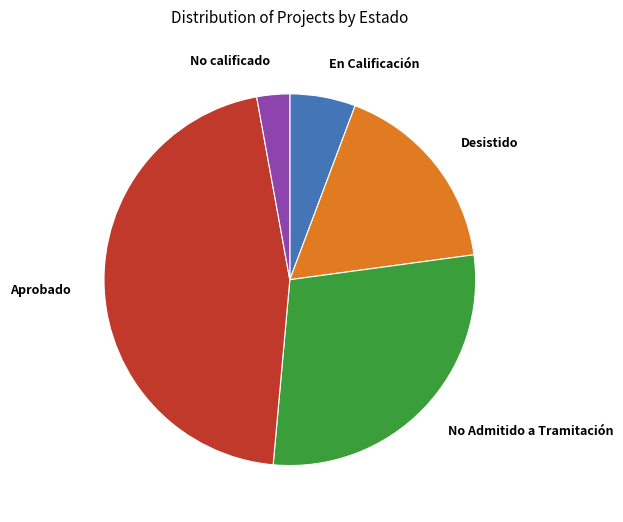

Is there any slice that represents more than half of the pie?

No